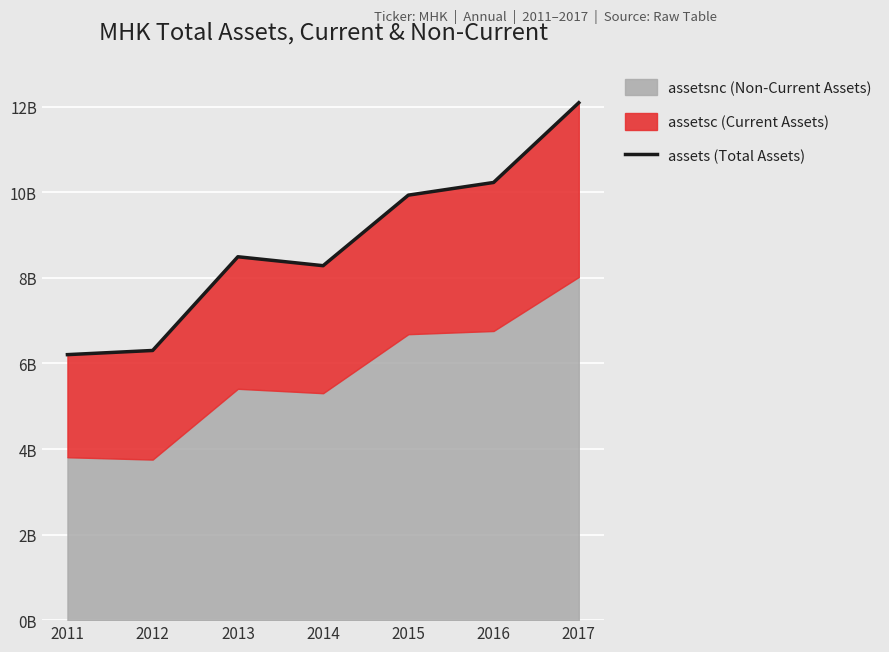

Which label corresponds to the smallest value in the chart?

2011